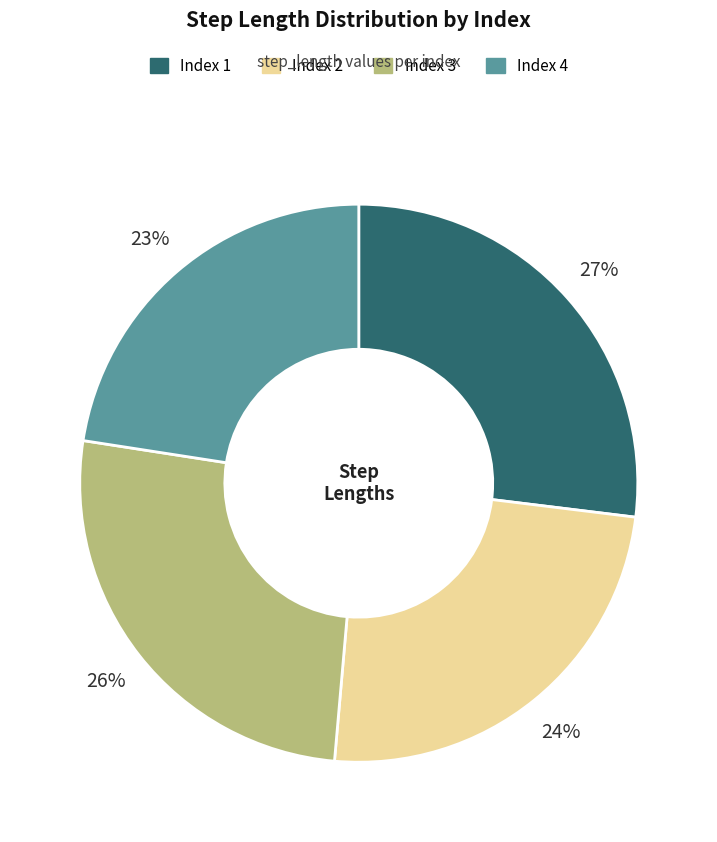

Is there any slice that represents more than half of the pie?

No